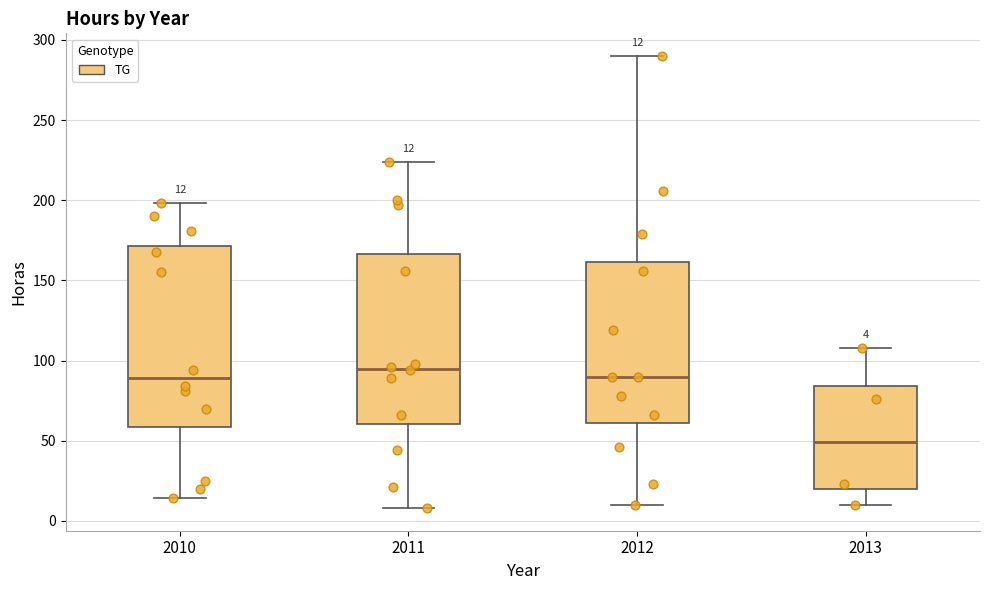

Which box is the tallest, from its lower edge to its upper edge?

2010